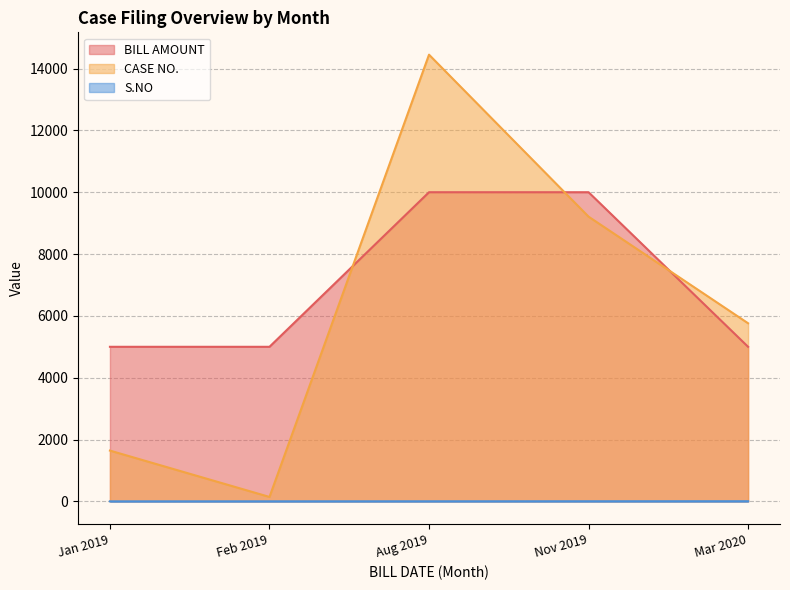

The value of BILL AMOUNT at Feb 2019 is 5000. True or false?

True